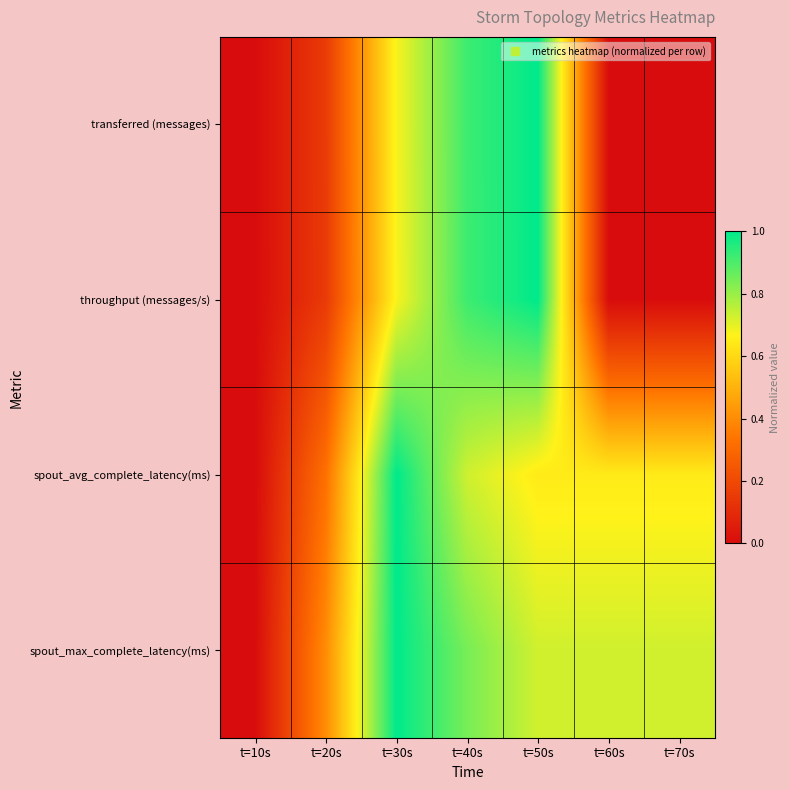

List the series in order of their peak value, lowest first.

transferred (messages), throughput (messages/s), spout_avg_complete_latency(ms), spout_max_complete_latency(ms)